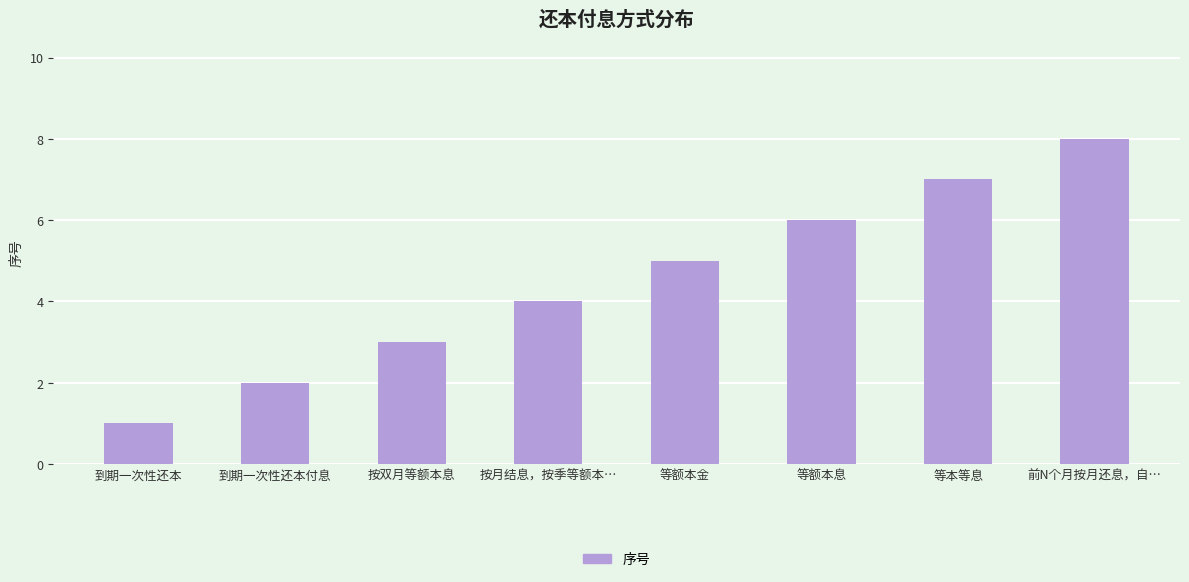

How many categories are shown in the chart?

8